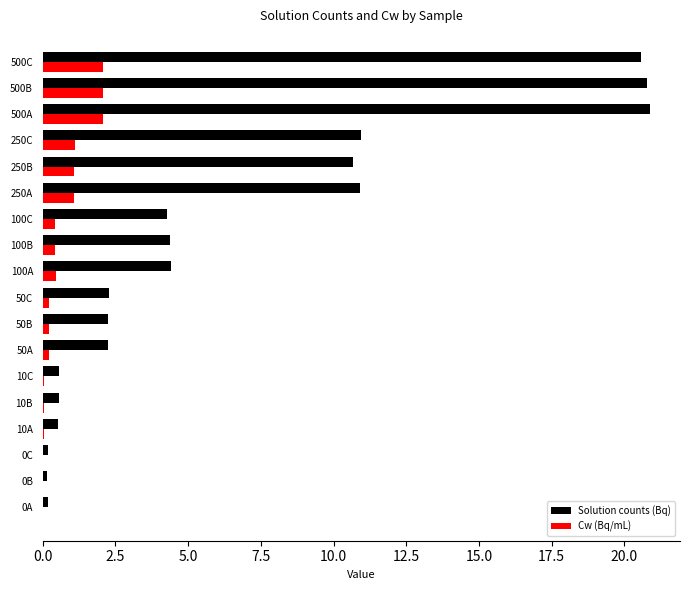

Between 250B and 500B, which series saw the biggest shift?

Solution counts (Bq)